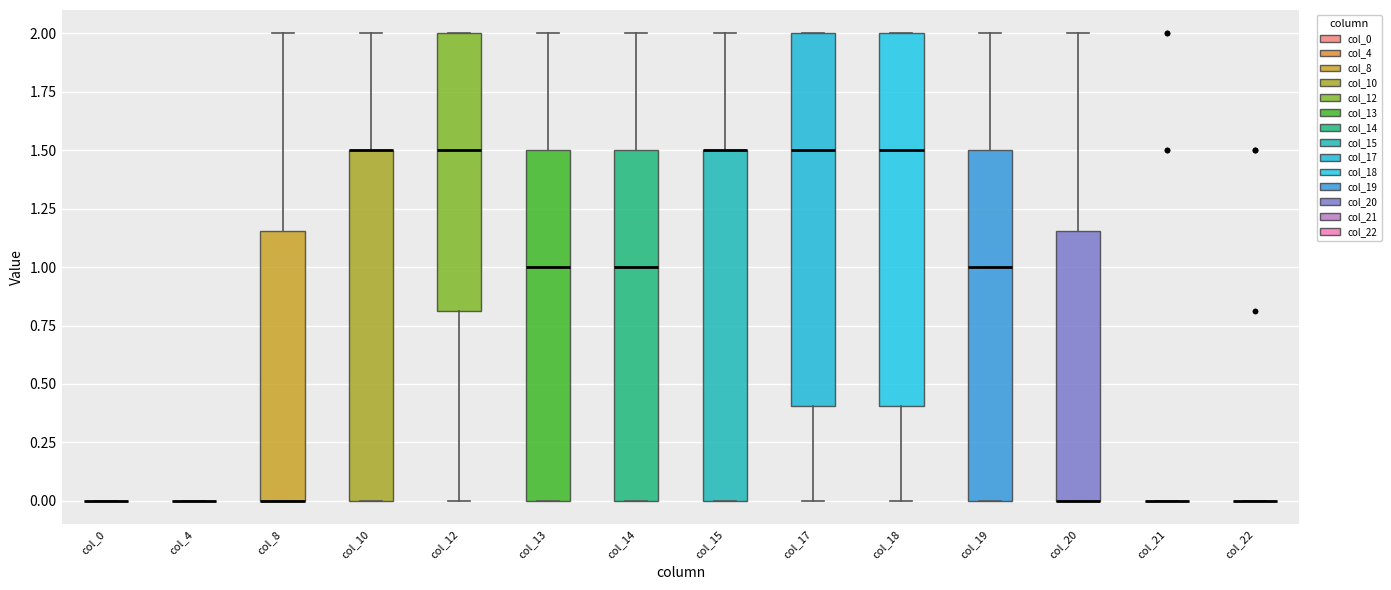

Reading left to right, read every box against the y-axis: the position of its median line, the range the box covers, and the ends of its whiskers. The values are not printed on the chart, so give them approximately, as read against the axis.

col_0: box collapsed to a line at 0.00, whiskers 0.00 to 0.00
col_4: box collapsed to a line at 0.00, whiskers 0.00 to 0.00
col_8: median 0.00 (drawn on the box's lower edge), box 0.00 to 1.15, whiskers 0.00 to 2.00
col_10: median 1.50 (drawn on the box's upper edge), box 0.00 to 1.50, whiskers 0.00 to 2.00
col_12: median 1.50, box 0.80 to 2.00, whiskers 0.00 to 2.00
col_13: median 1.00, box 0.00 to 1.50, whiskers 0.00 to 2.00
col_14: median 1.00, box 0.00 to 1.50, whiskers 0.00 to 2.00
col_15: median 1.50 (drawn on the box's upper edge), box 0.00 to 1.50, whiskers 0.00 to 2.00
col_17: median 1.50, box 0.40 to 2.00, whiskers 0.00 to 2.00
col_18: median 1.50, box 0.40 to 2.00, whiskers 0.00 to 2.00
col_19: median 1.00, box 0.00 to 1.50, whiskers 0.00 to 2.00
col_20: median 0.00 (drawn on the box's lower edge), box 0.00 to 1.15, whiskers 0.00 to 2.00
col_21: box collapsed to a line at 0.00, whiskers 0.00 to 0.00
col_22: box collapsed to a line at 0.00, whiskers 0.00 to 0.00